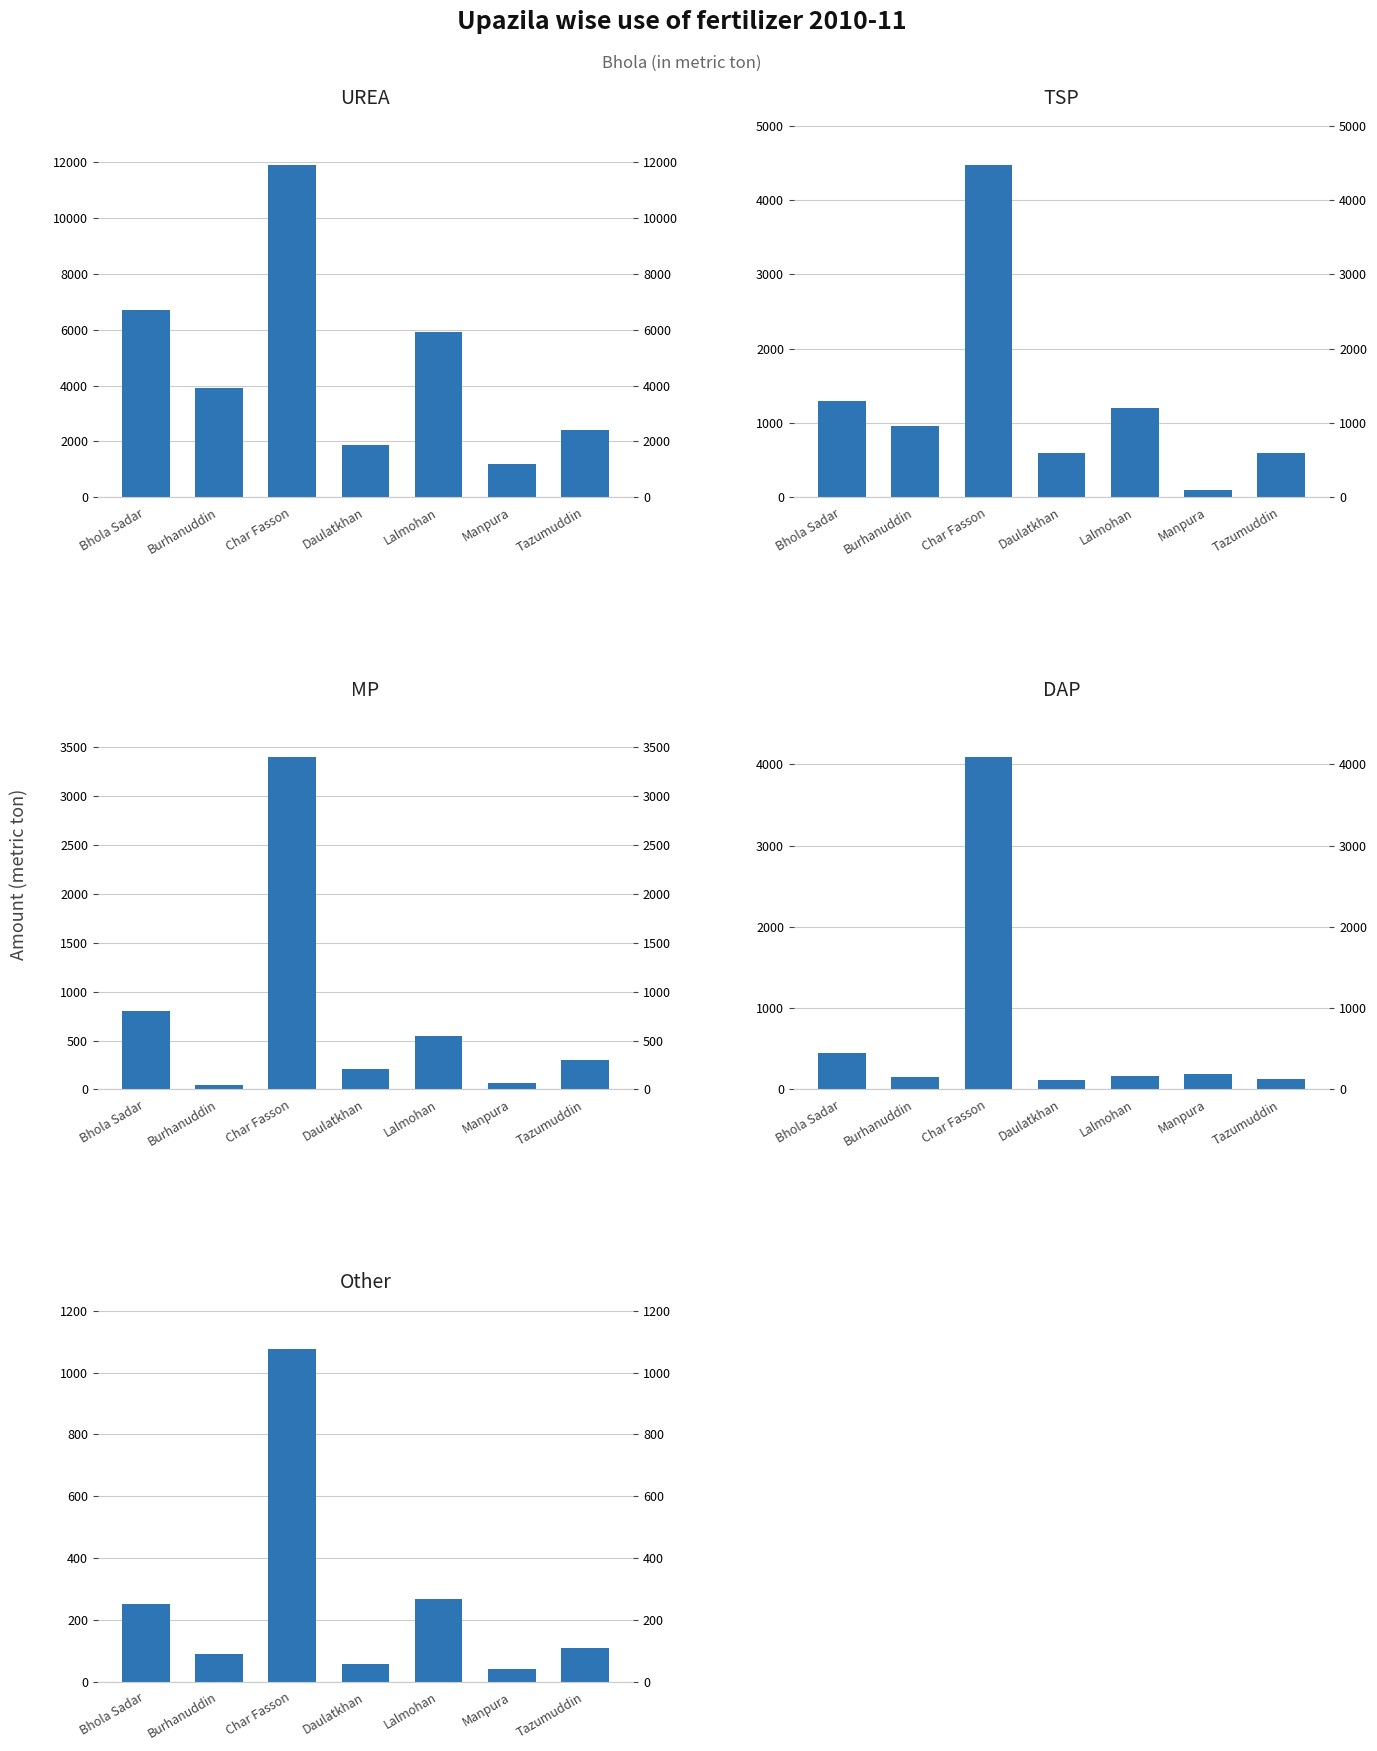

Reading left to right, what are all the values shown in this chart?

UREA: 6700	3915	11900	1860	5930	1200	2415
TSP: 1300	960	4475	600	1200	90	600
MP: 800	42	3400	210	550	70	300
DAP: 450	150	4090	110	170	190	125
Other: 250	89	1075	58	267	40	110